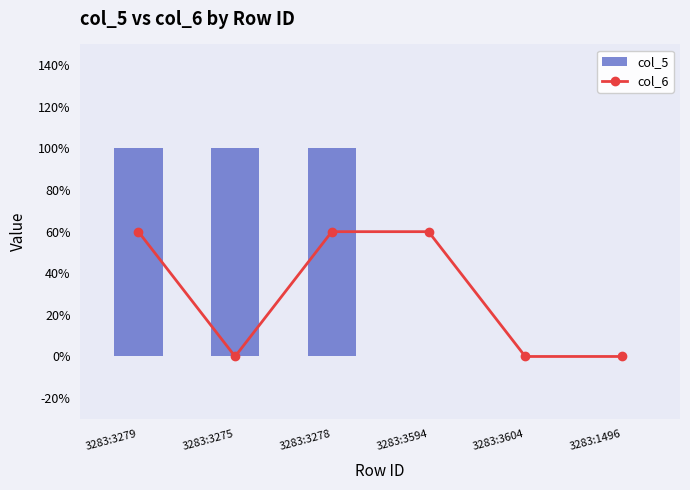

Reading right to left, what are all the values shown in this chart?

col_5: 0	0	0	1	1	1
col_6: 0	0	1	1	0	1